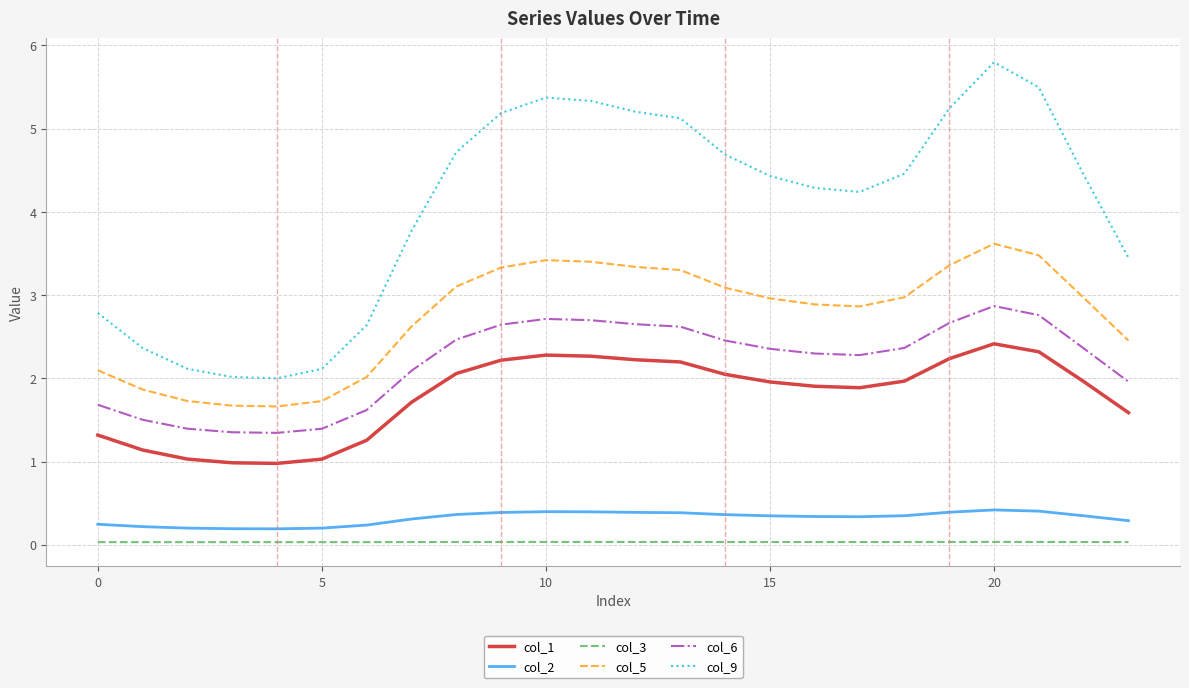

What is the difference between the maximum and minimum values in the col_6 series?

1.5